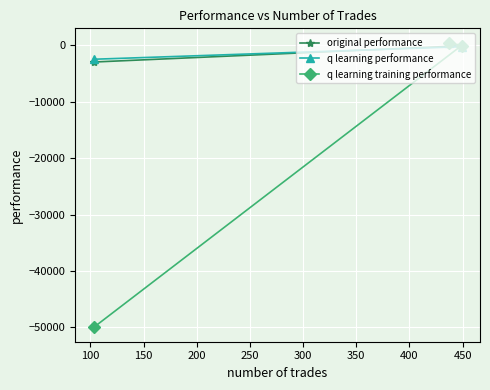

Reading right to left, transcribe all the data shown in this chart.

original performance: -98.5	347.2	-2972.6
q learning performance: -258.9	475.3	-2478.0
q learning training performance: -46.6	476.0	-50000.0